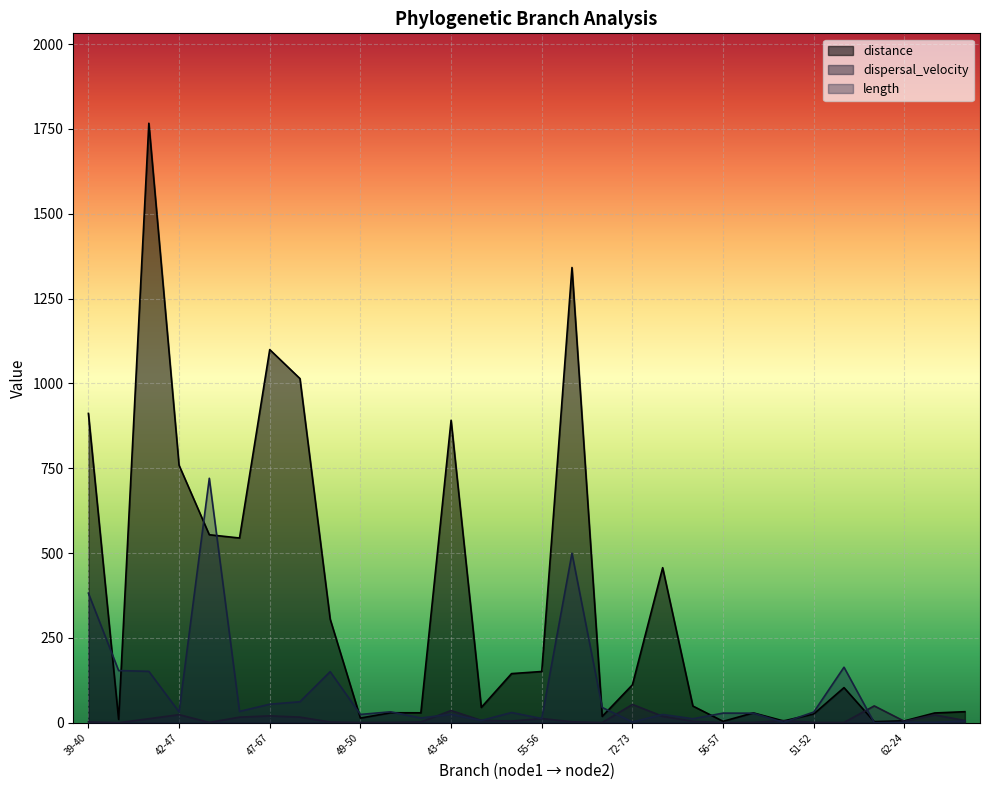

Which series changed the most between 43-44 and 40-72?

distance